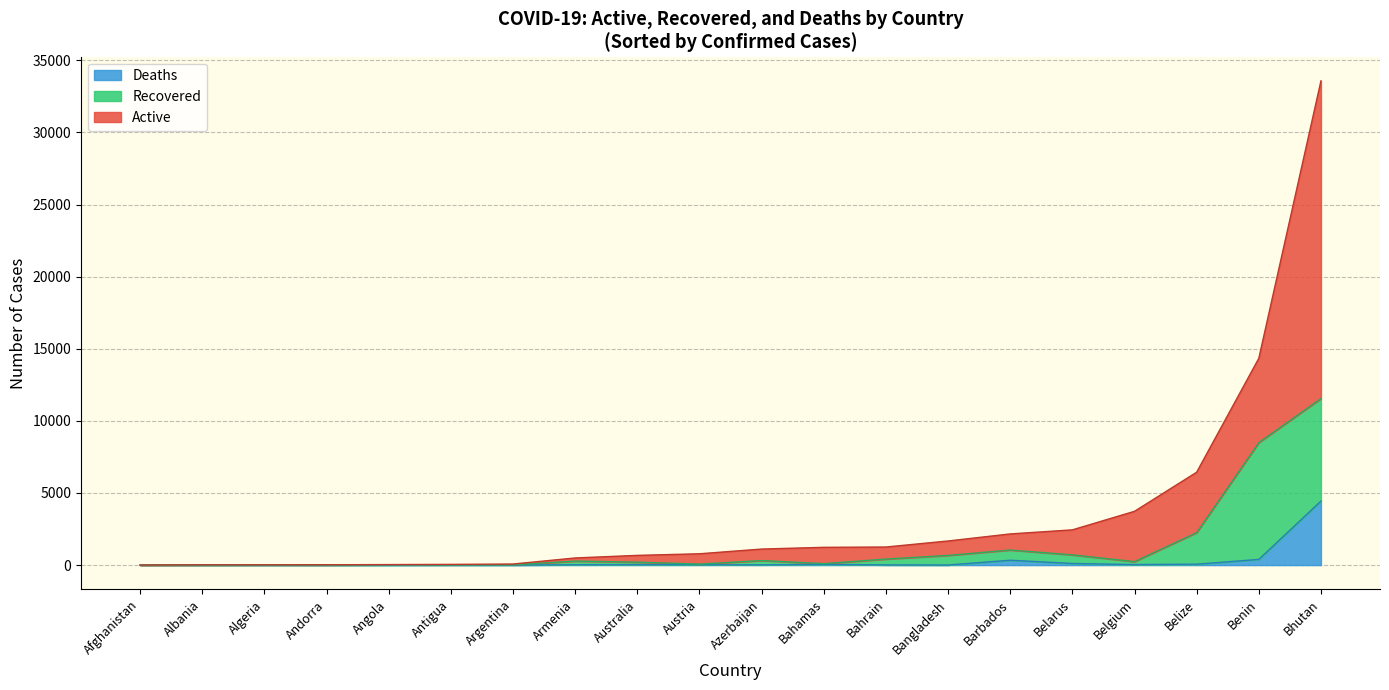

What is the difference between the maximum and minimum values in the Recovered series?

8098